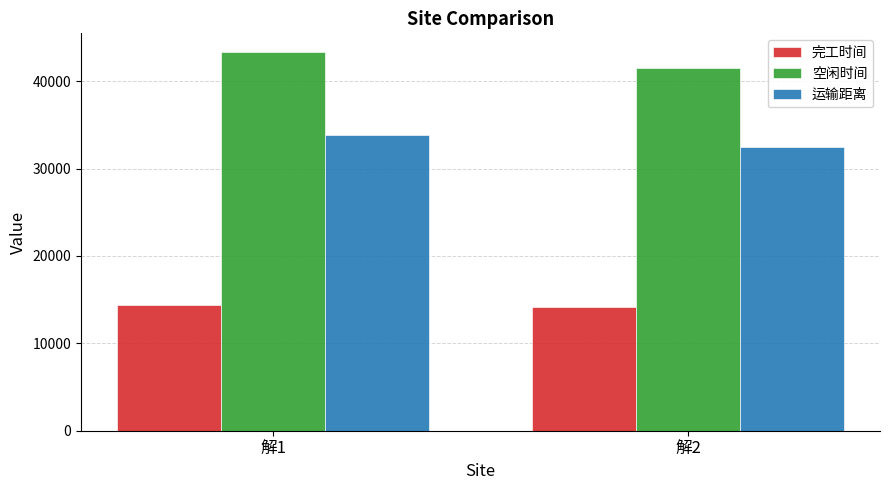

How many categories are shown in the chart?

2